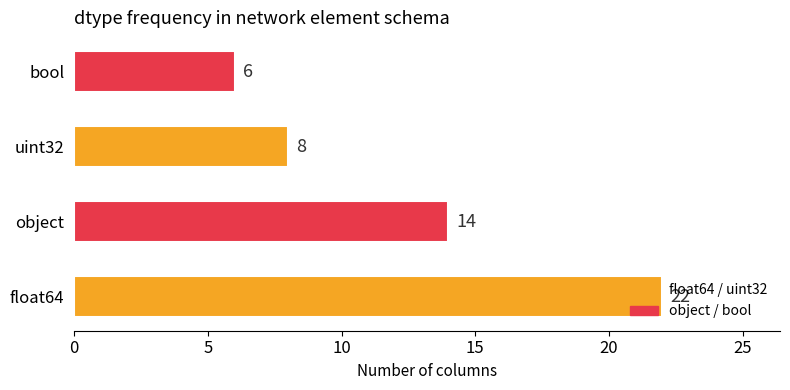

Is it true that the value at uint32 is 5?

False